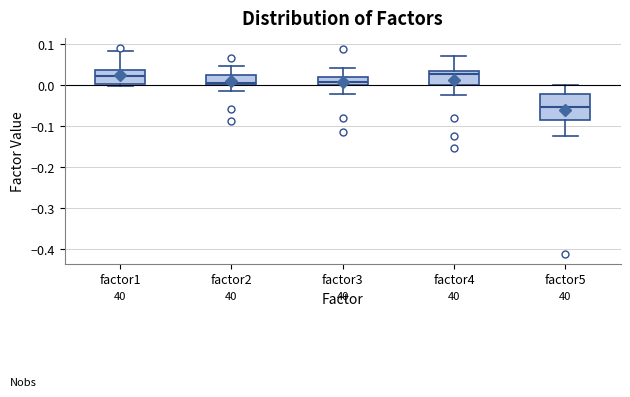

Comparing the boxes themselves (not the whiskers), which one is the tallest?

factor5